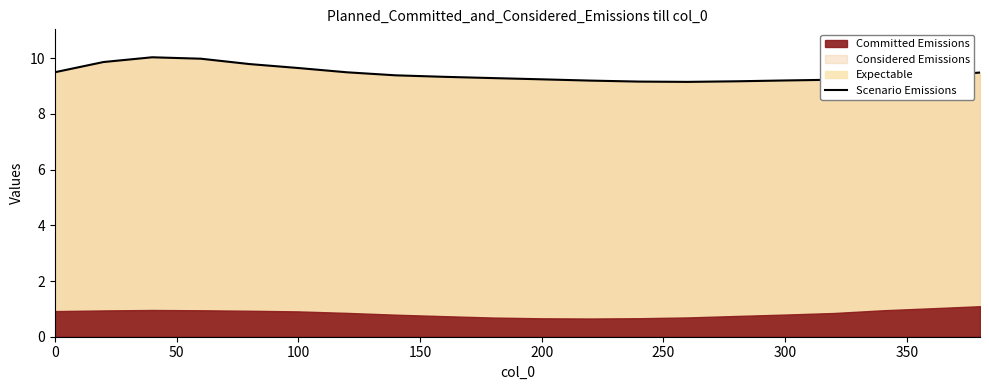

The Scenario Emissions series shows 9.2 at 300. True or false?

True